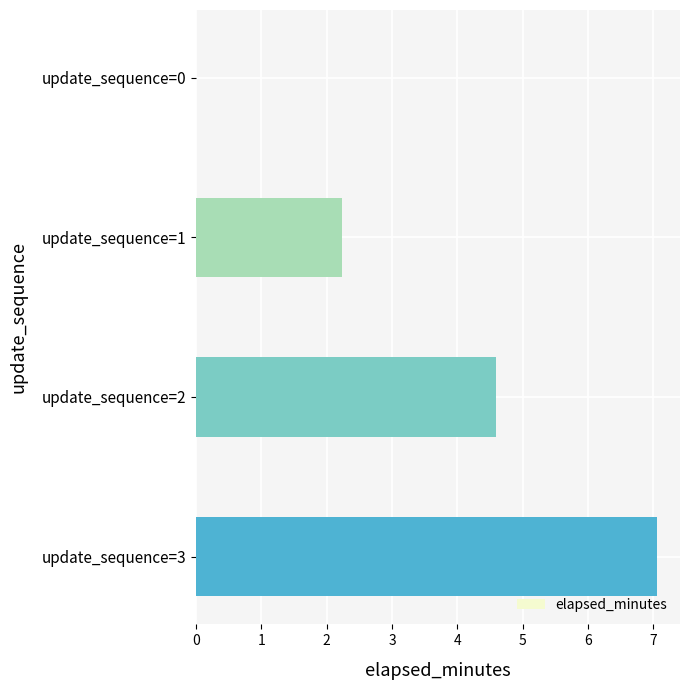

At which category does the chart reach its peak across all series?

update_sequence=3